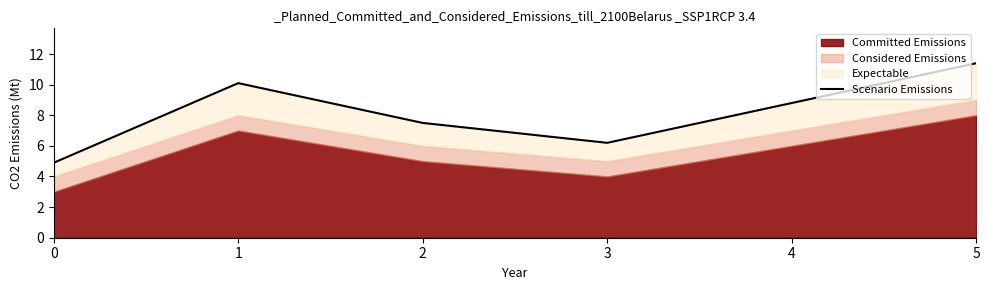

How many interior local peaks (higher than both neighbors) does the data have?

1